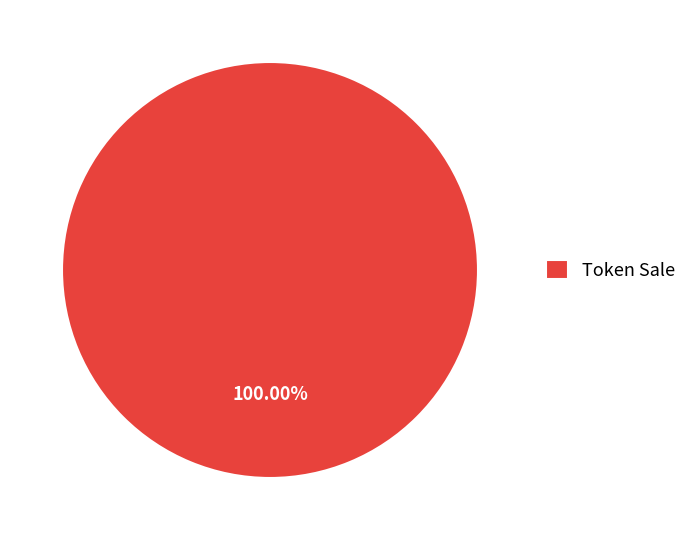

Count the number of slices in the pie.

1